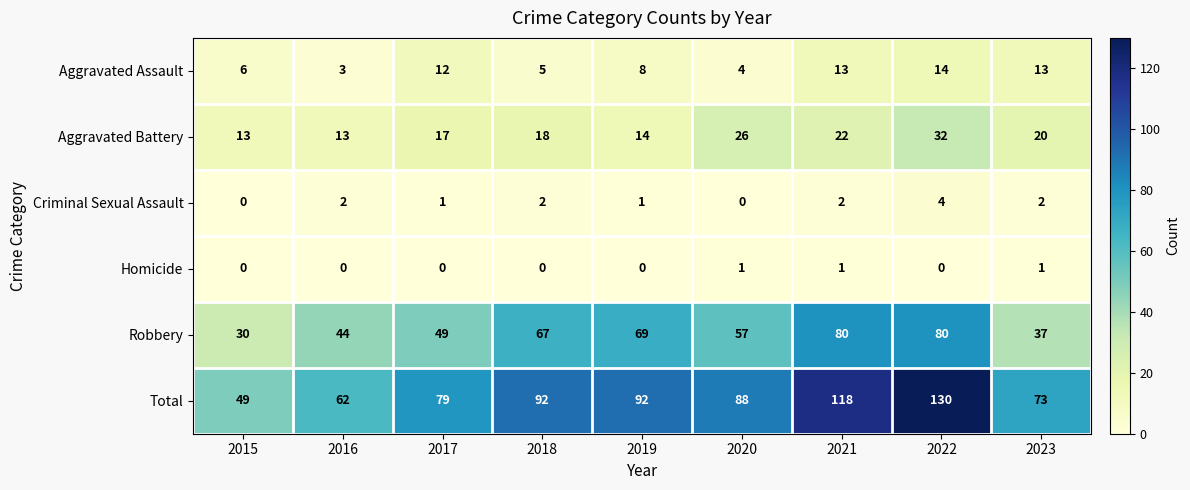

At which category is the sum across all series the highest?

2022